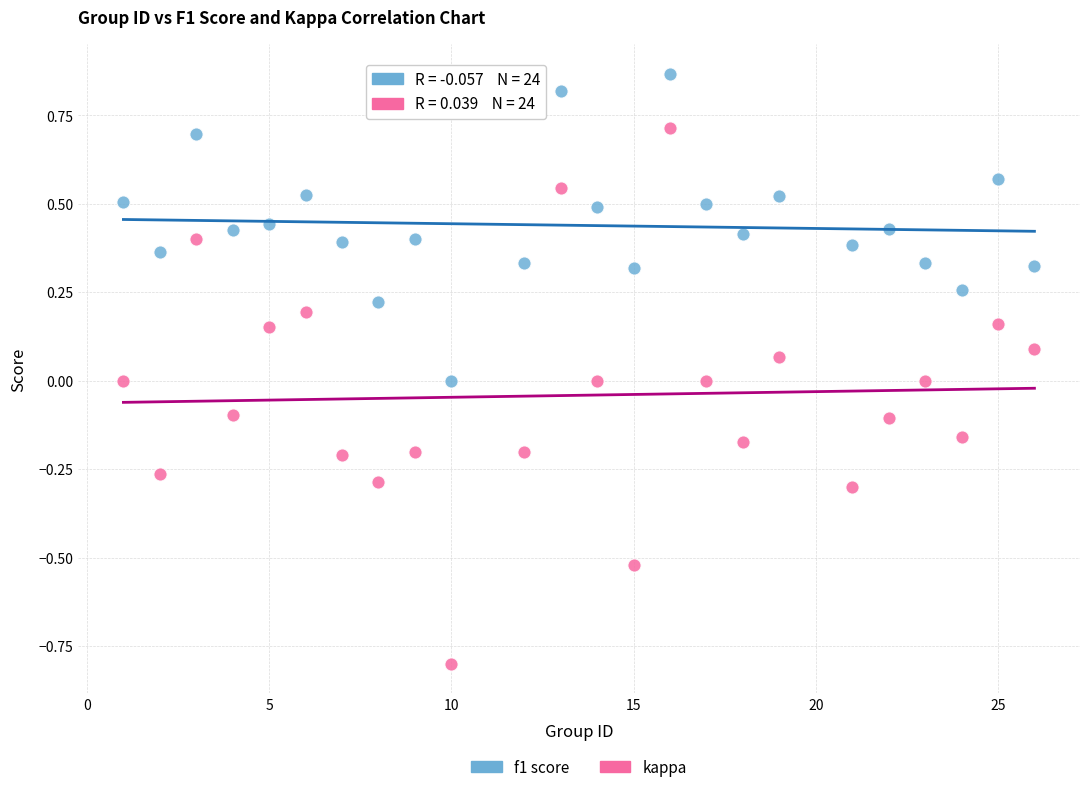

Count the number of points in this scatter plot.

48